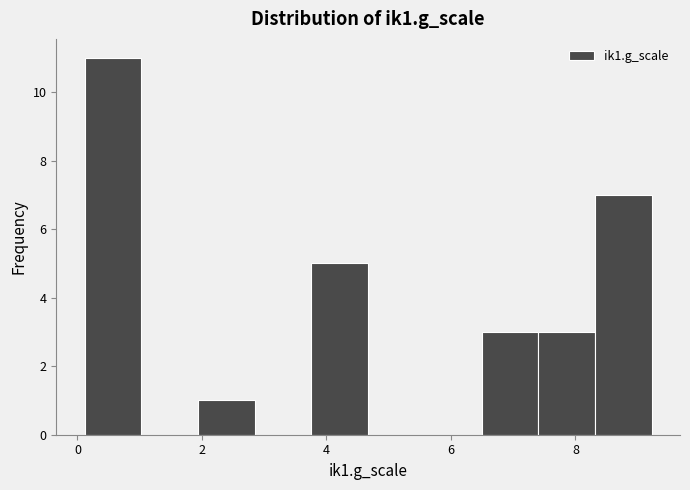

Reading left to right, list every bar in this chart as the range it spans on the x-axis followed by its height. Neither the bar edges nor the heights are printed on the chart, so give them approximately, as read against the axes.

0.2 to 1.0: 11
1.0 to 2.0: 0
2.0 to 2.8: 1
2.8 to 3.8: 0
3.8 to 4.6: 5
4.6 to 5.6: 0
5.6 to 6.4: 0
6.4 to 7.4: 3
7.4 to 8.4: 3
8.4 to 9.2: 7